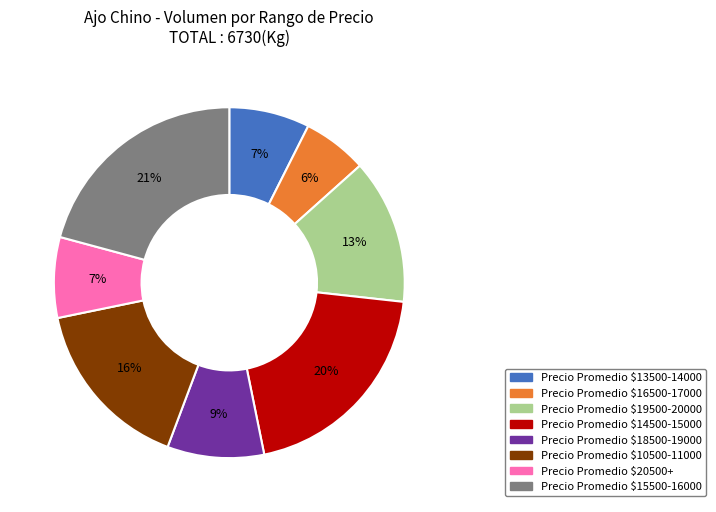

To the nearest percent, what is the difference between the largest and smallest slice percentages?

15%